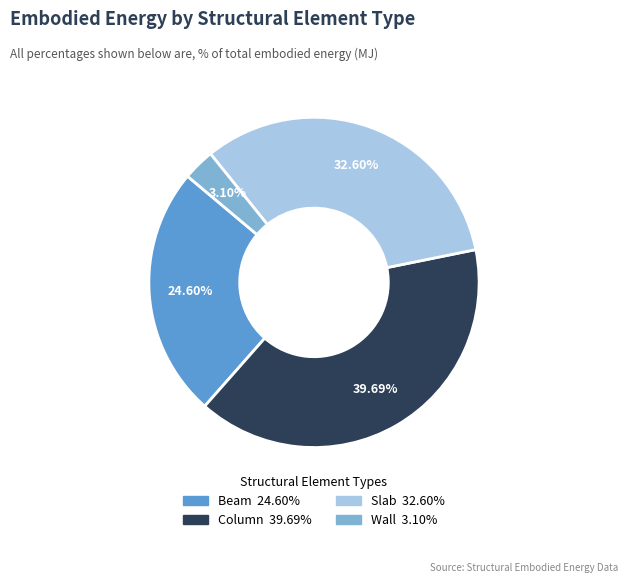

Is it true that Beam is 34% of the pie?

False